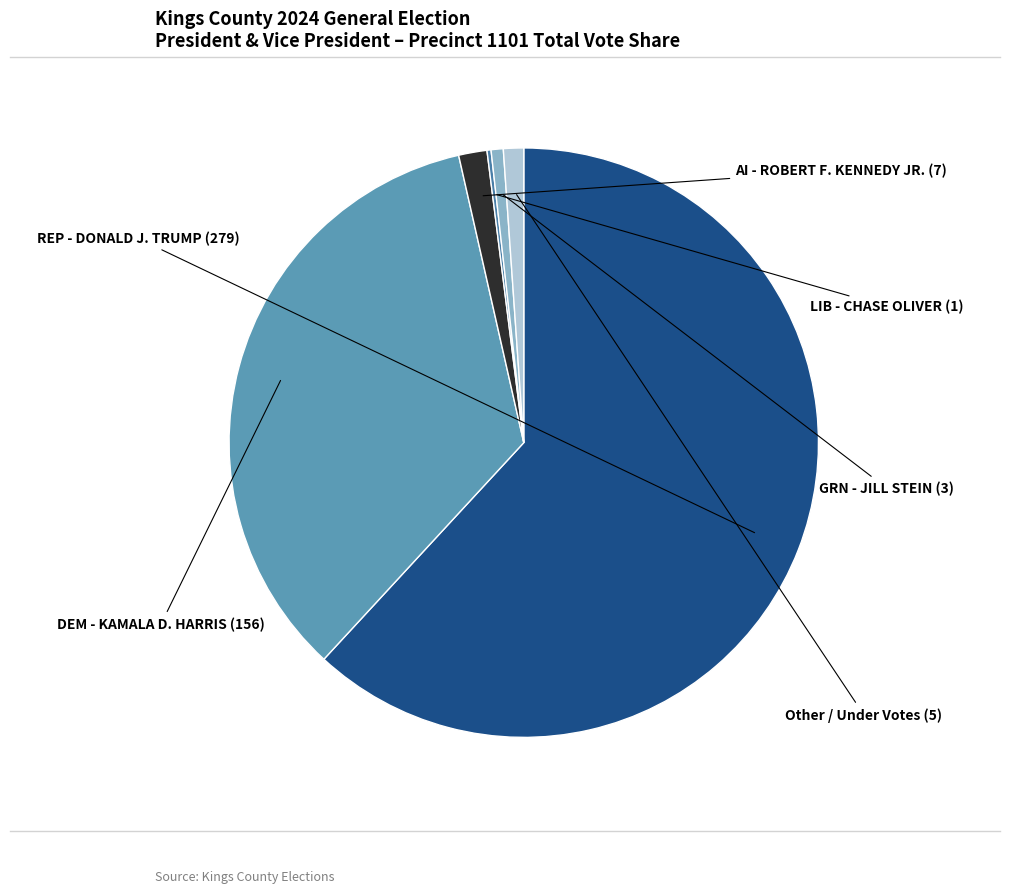

What is the largest slice in the pie chart?

REP - DONALD J. TRUMP